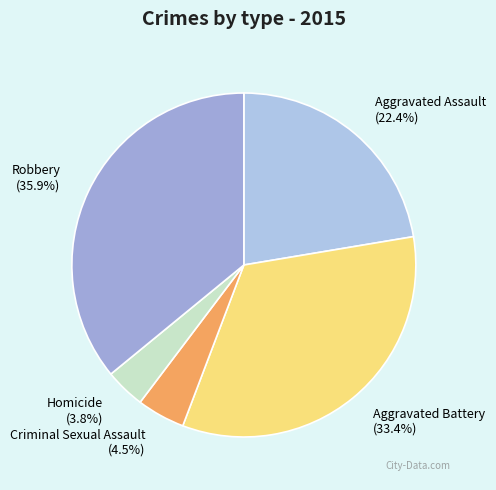

Which category has the smallest portion of the pie?

Homicide